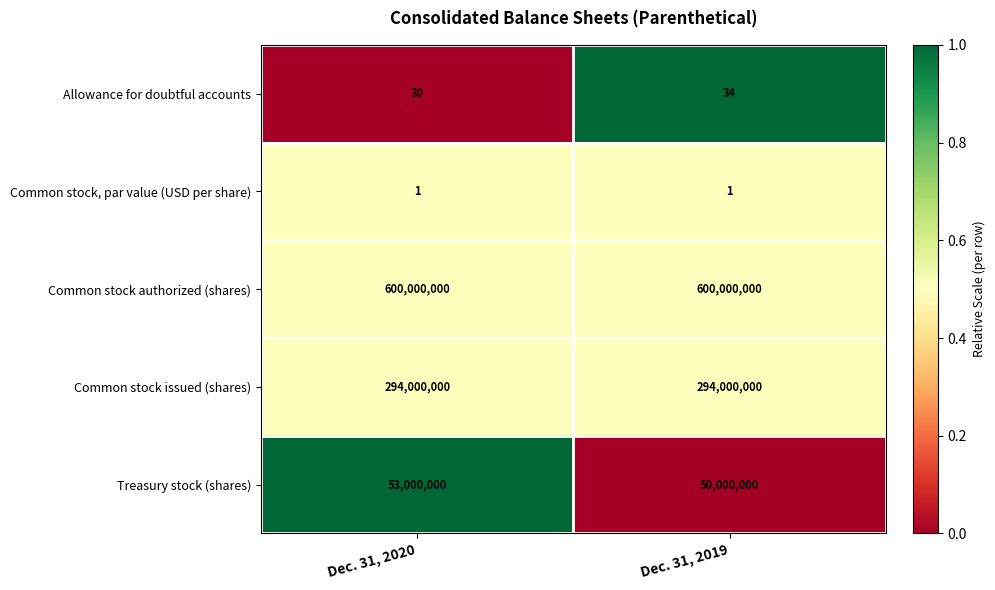

Reading left to right, what are all the values shown in this chart?

Allowance for doubtful accounts: 30	34
Common stock, par value (USD per share): 1	1
Common stock authorized (shares): 600000000	600000000
Common stock issued (shares): 294000000	294000000
Treasury stock (shares): 53000000	50000000